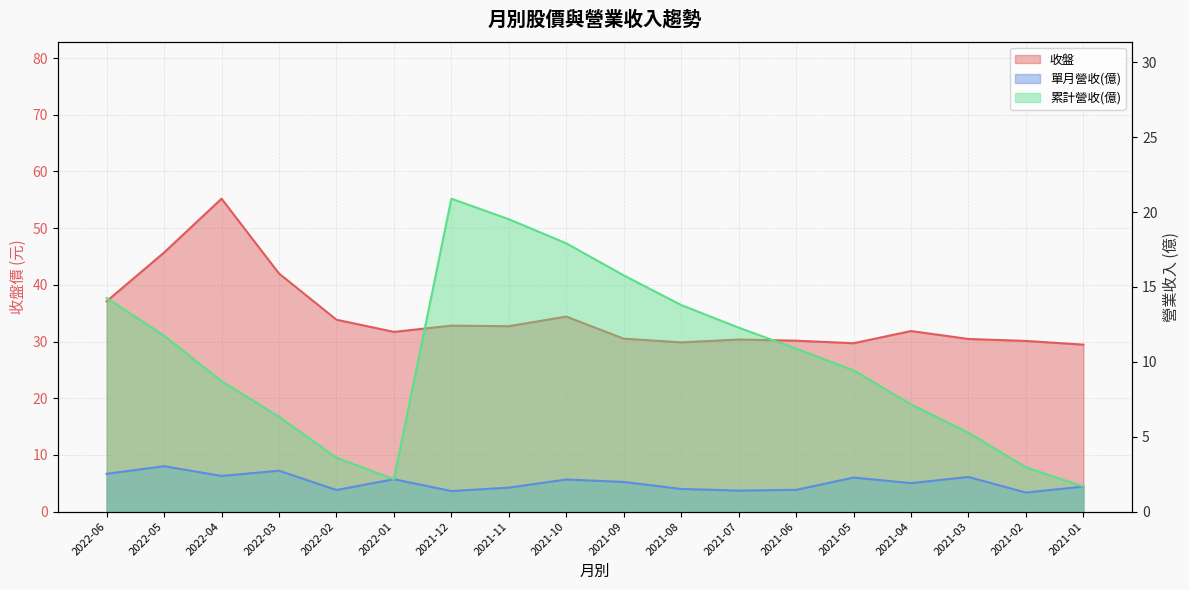

What position from the right is 2022-05?

17